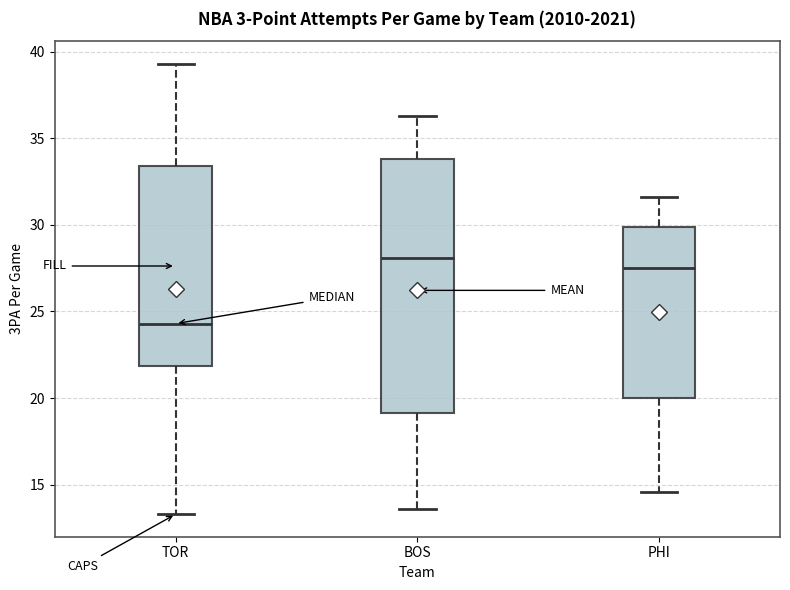

Which box has the highest median line?

BOS